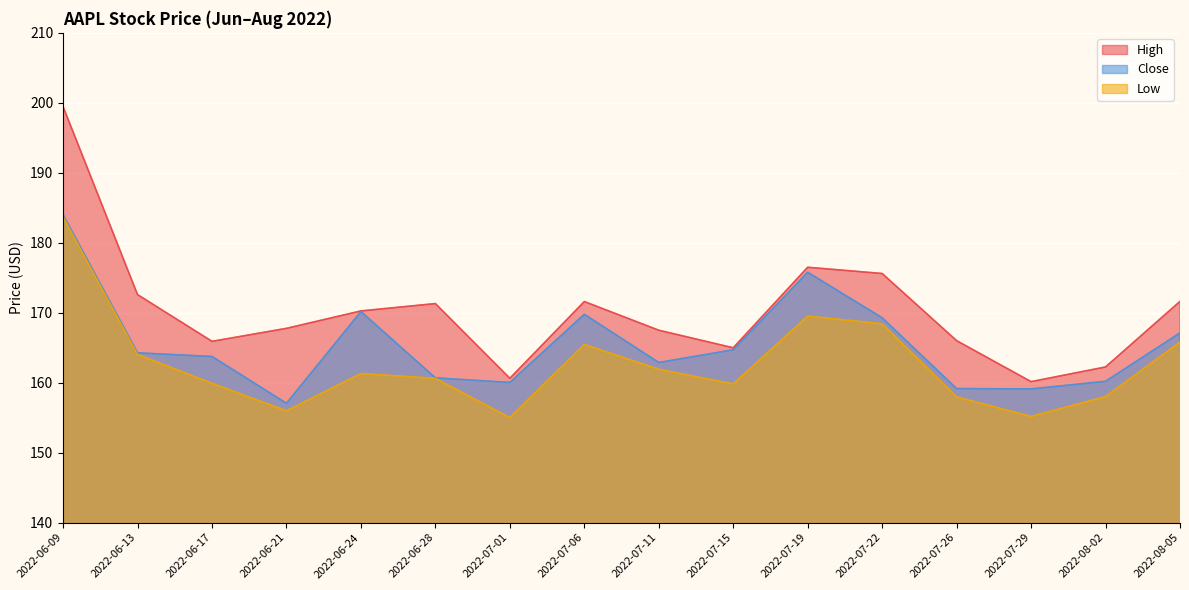

True or false: Close and High cross at least once.

False